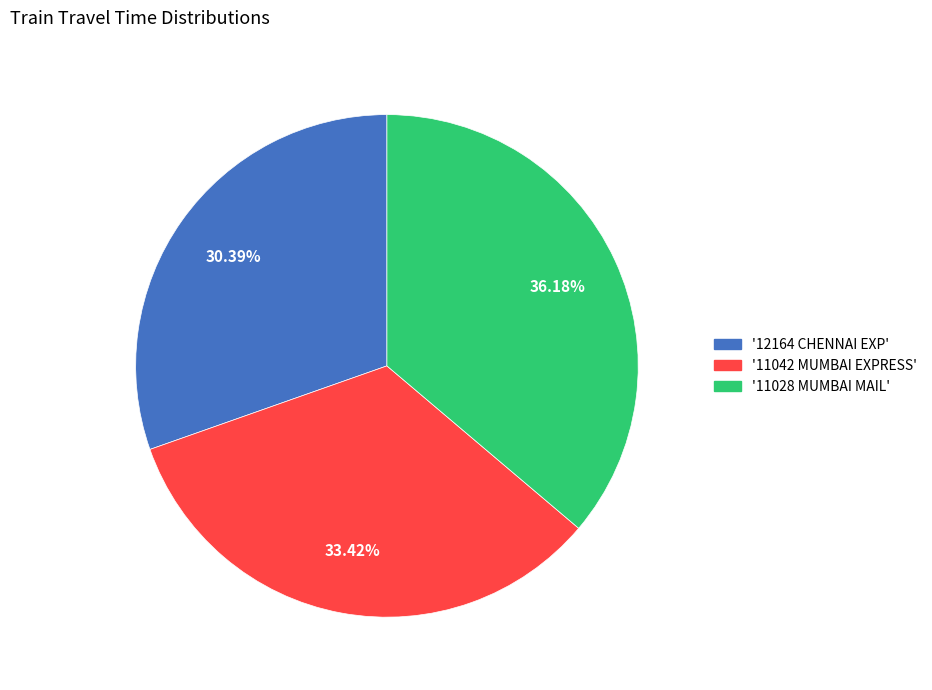

To the nearest percent, what is the difference between the largest and smallest slice percentages?

6%